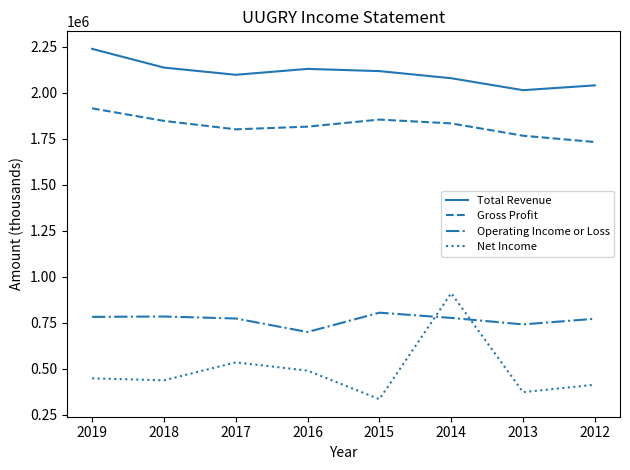

What is the difference between the second highest and minimum values in the Gross Profit series?

122100